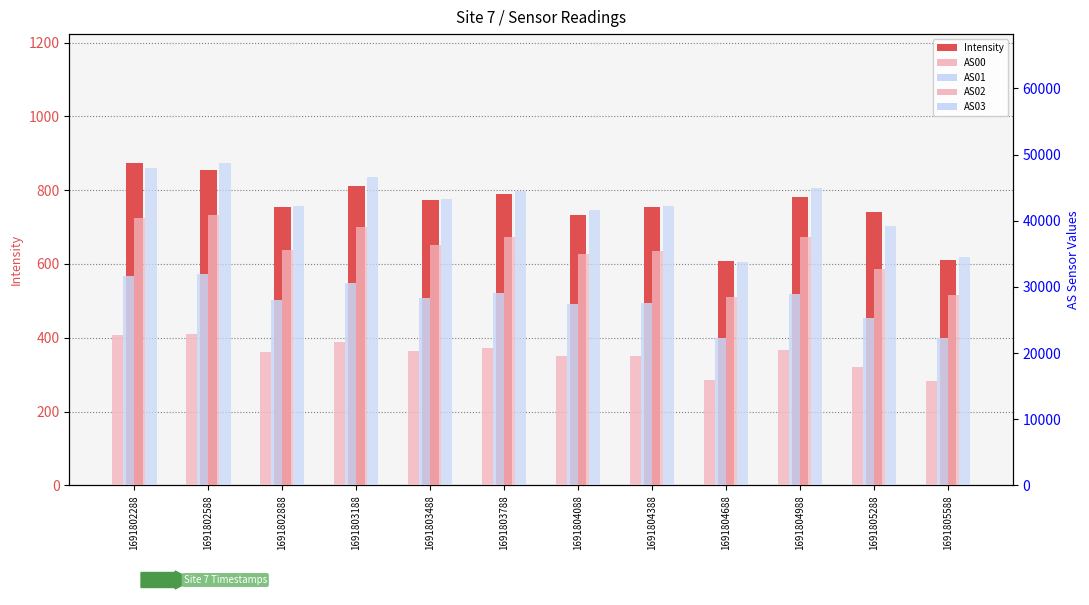

At which label does Intensity first exceed 772?

1691802288